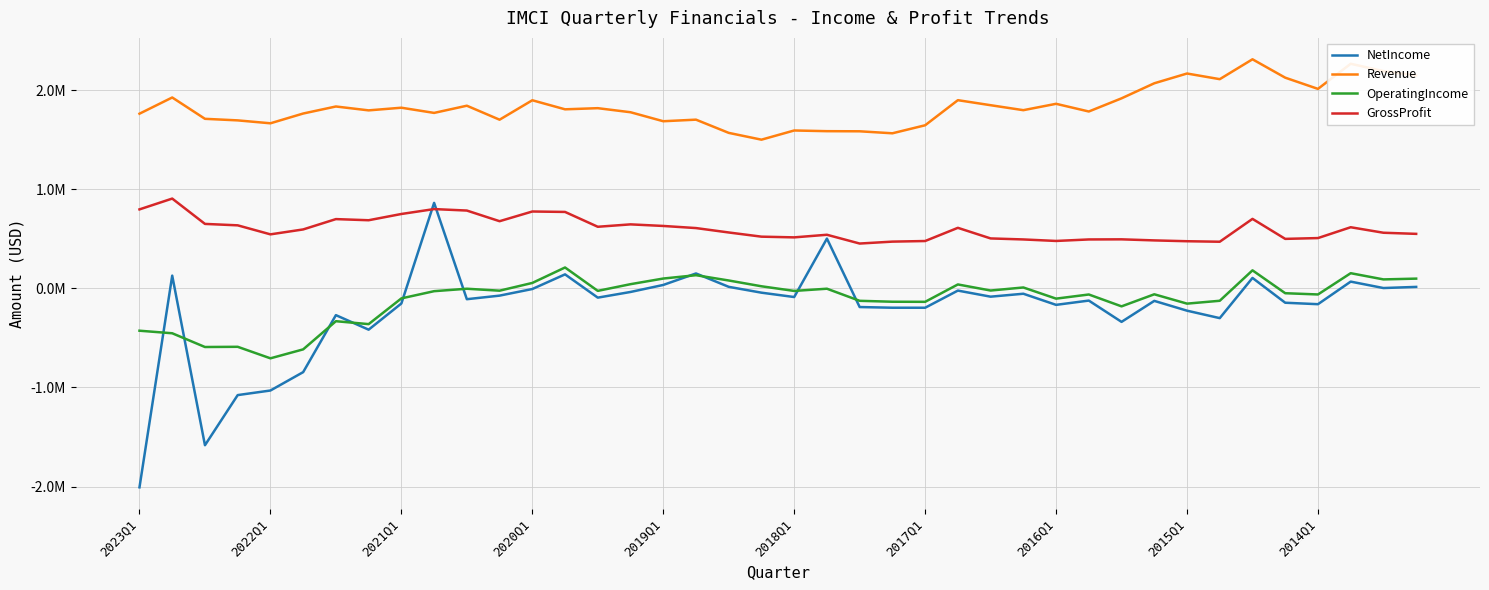

Reading left to right, list all the values displayed in this chart.

NetIncome: -2007977	129067	-1583056	-1076979	-1030690	-845185	-269806	-416503	-152227	863731	-108848	-72825	-6062	141873	-93071	-35861	35036	151000	16000	-43000	-87000	503151	-188000	-195000	-195151	-21930	-83342	-53722	-166006	-122793	-337754	-125819	-224717	-300034	105870	-144561	-159275	68648	3808	15282
Revenue: 1763993	1927630	1712212	1696492	1667070	1765656	1836740	1797504	1824342	1771941	1844549	1703361	1899595	1808138	1819699	1778648	1687794	1703774	1570342	1501702	1594518	1587485	1586278	1566128	1647028	1900476	1849639	1799489	1863762	1786151	1919065	2071068	2169638	2112513	2313235	2127571	2014417	2268039	2193875	2150745
OperatingIncome: -426968	-452784	-591528	-589421	-705778	-615369	-331004	-360472	-100691	-27868	-3275	-22864	55298	211364	-24791	42851	99713	133436	80032	21546	-25320	-3000	-125159	-134420	-135361	40110	-21271	9531	-103199	-61318	-181109	-59314	-153598	-124710	182477	-48451	-60989	153652	91002	98798
GrossProfit: 797787	907026	651340	636853	545830	595419	699809	688281	751426	800964	786099	678586	776529	772131	622384	646608	630624	609259	564800	522505	515364	541696	453076	472425	478497	611680	504665	494443	479163	494387	495518	484748	476412	471266	701956	500082	508253	617680	562057	550793